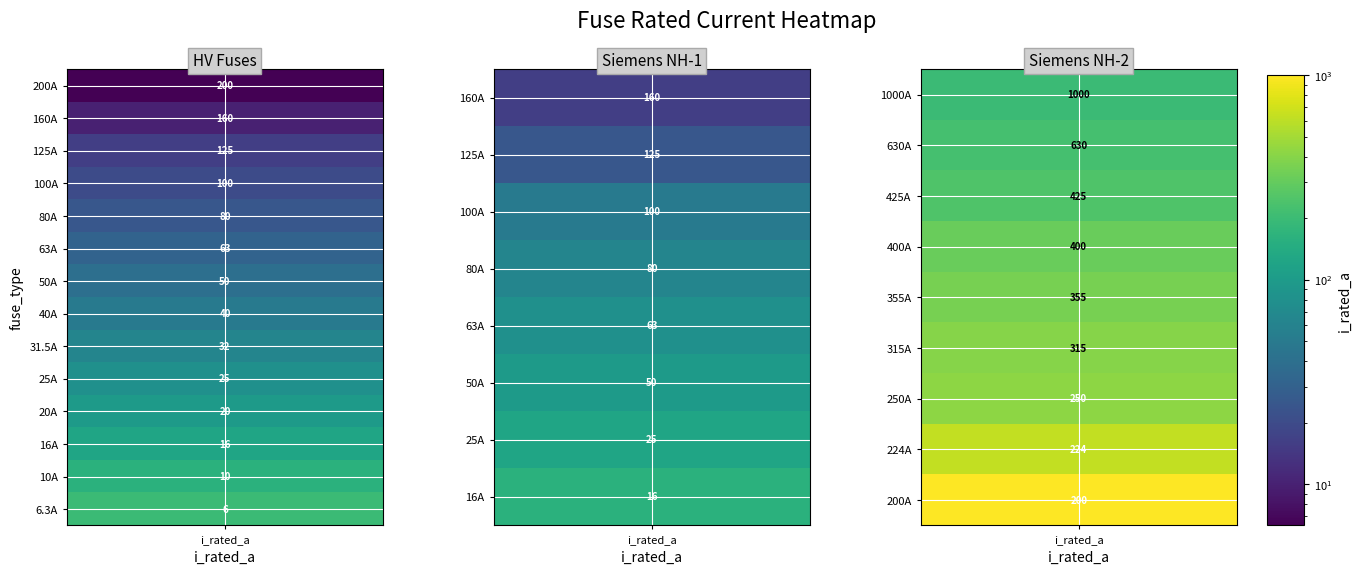

What is the smallest value displayed?

6.3